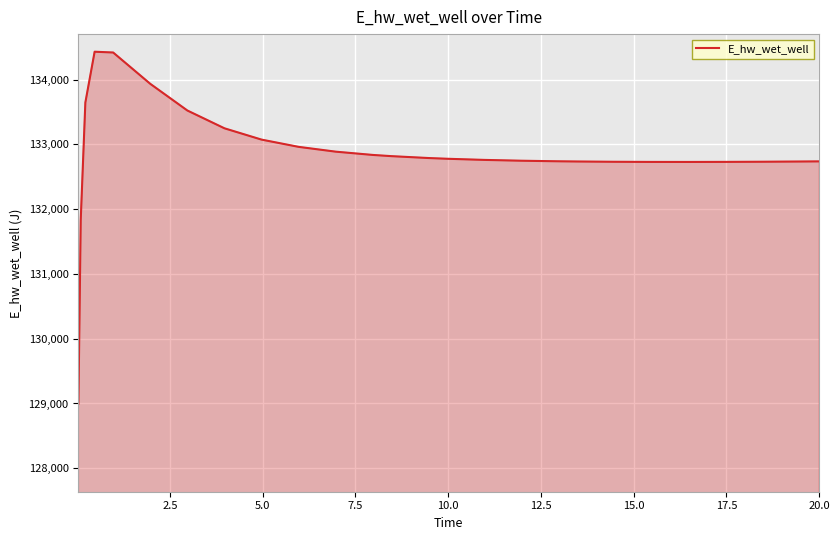

What is the difference between the maximum and minimum values?

5433.1